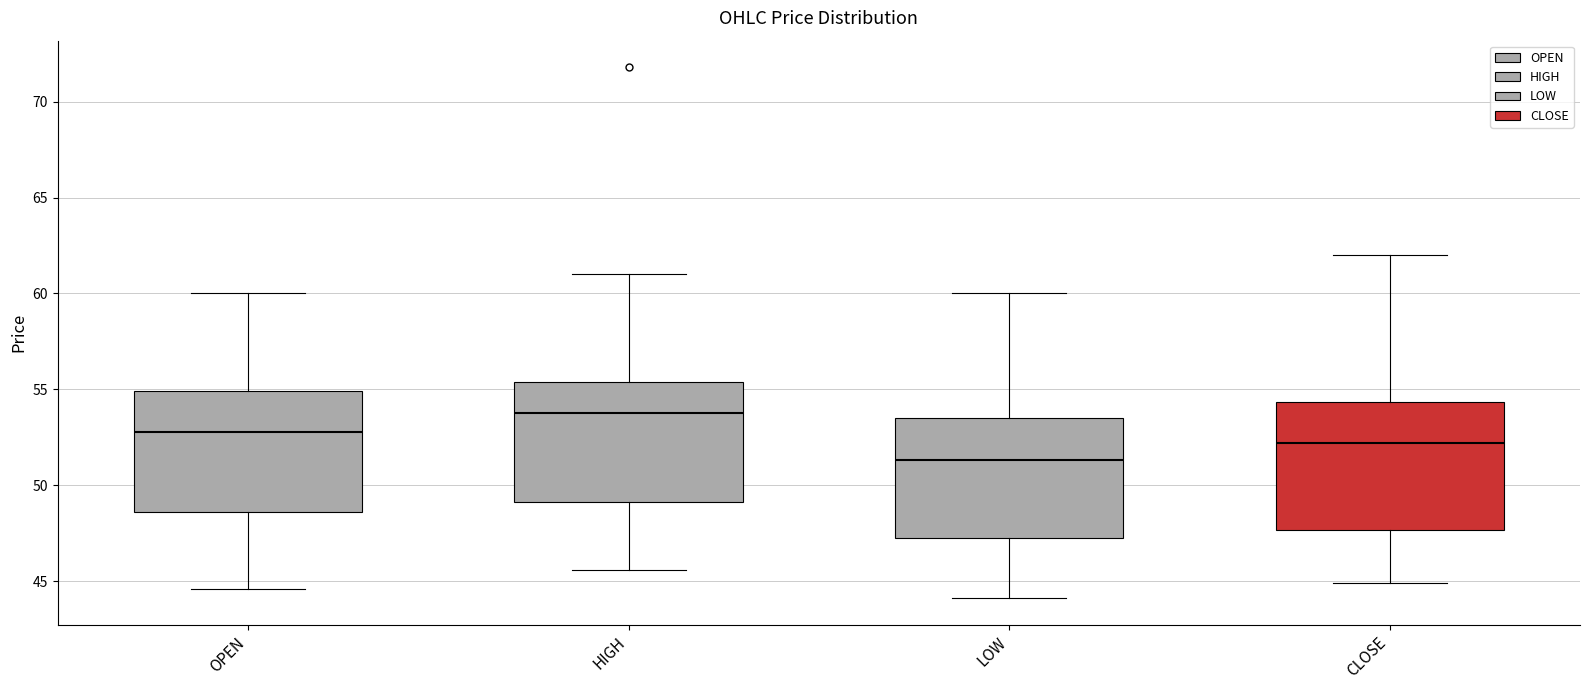

Reading left to right, transcribe this box plot: for each box, give where its median line is, the range the box spans, and where its two whiskers end, as read against the y-axis. The values are not printed on the chart, so give them approximately, as read against the axis.

OPEN: median 53.0, box 48.5 to 55.0, whiskers 44.5 to 60.0
HIGH: median 53.5, box 49.0 to 55.5, whiskers 45.5 to 61.0
LOW: median 51.5, box 47.0 to 53.5, whiskers 44.0 to 60.0
CLOSE: median 52.0, box 47.5 to 54.5, whiskers 45.0 to 62.0